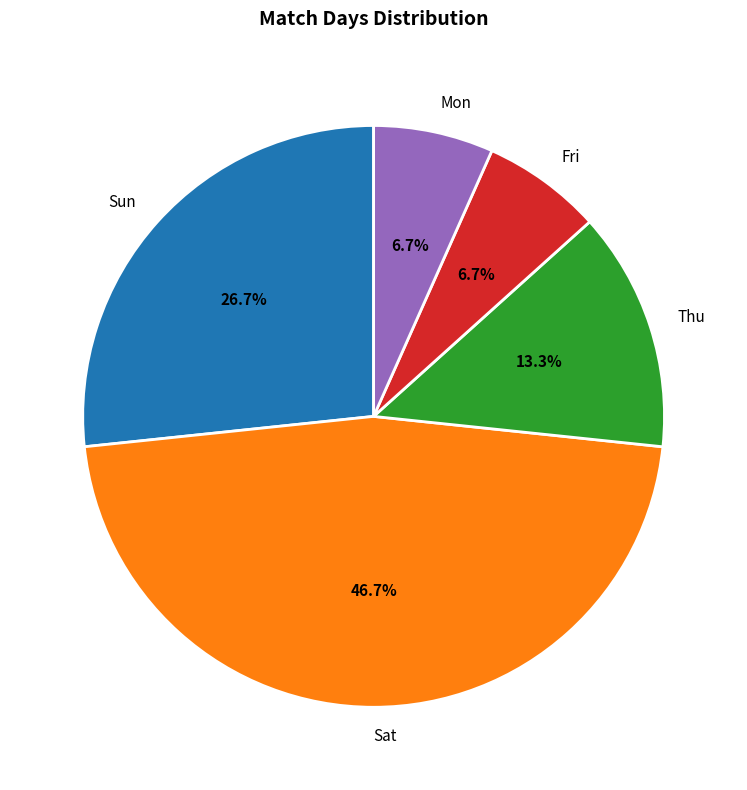

To the nearest percent, what percentage of the pie is Sun?

27%